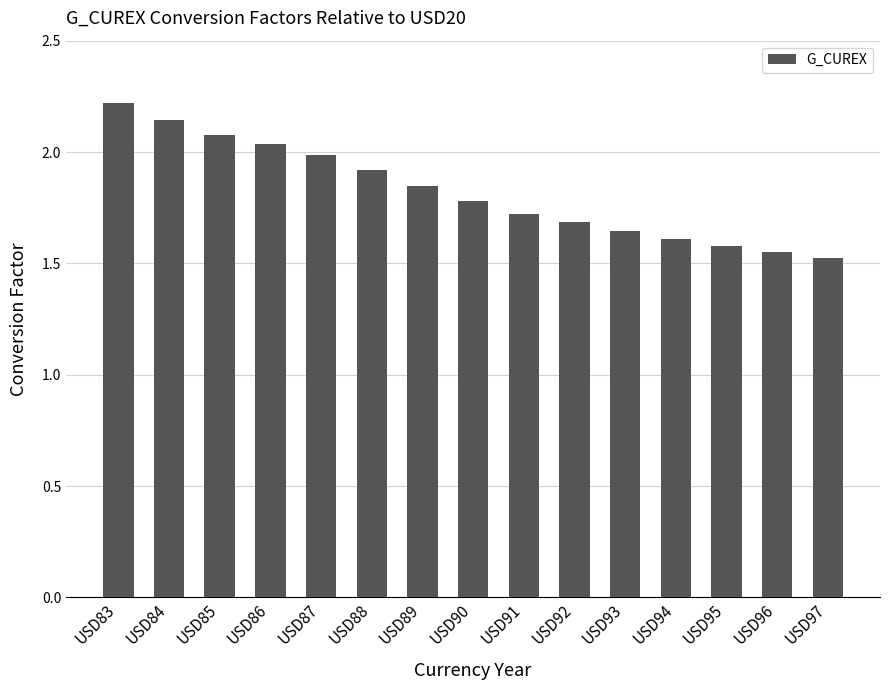

Is it true that the value at USD88 is 1.9?

True